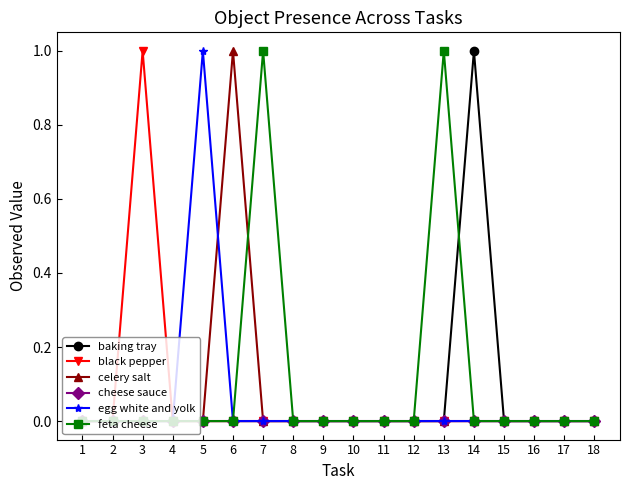

True or false: celery salt has more than 0 points higher than both neighbors.

True